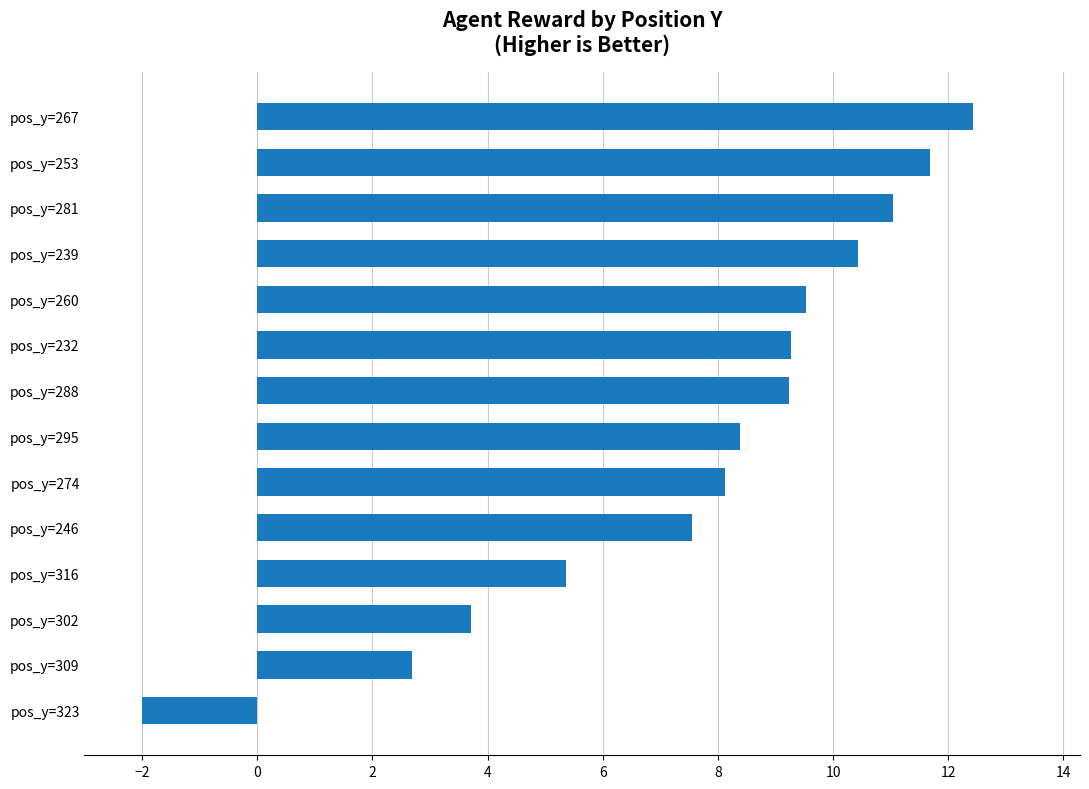

How many negative values are there?

1